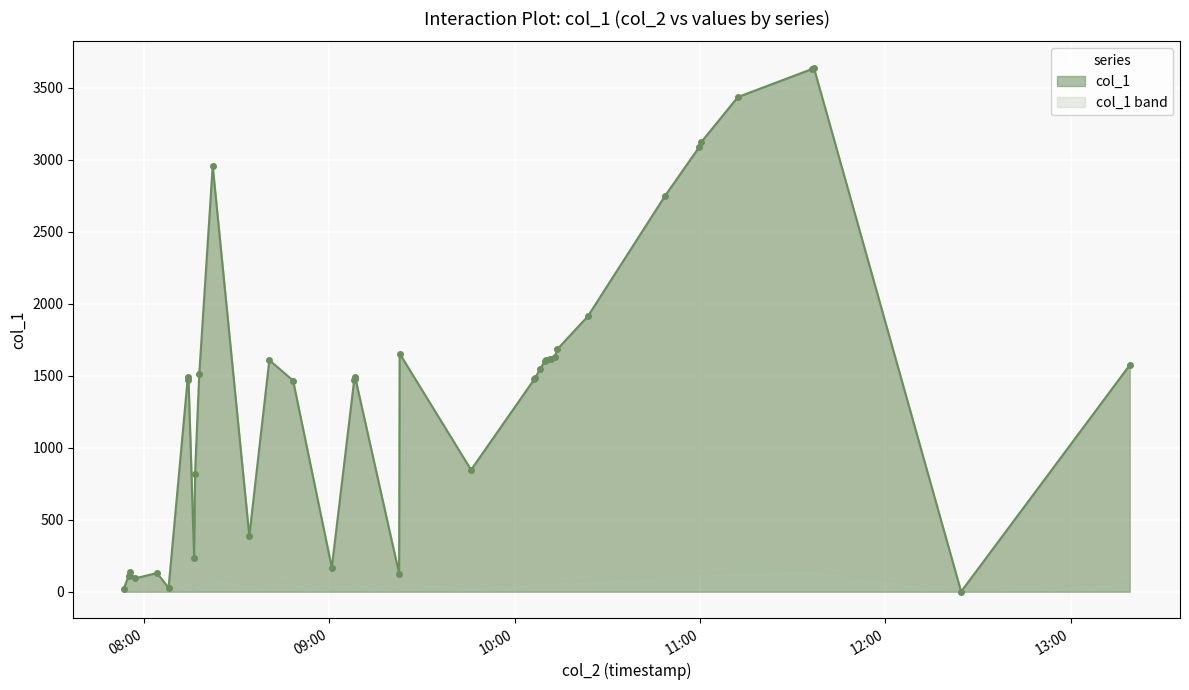

What is the difference between the values at 2018-03-12 09:22:44 and 2018-03-12 07:54:58?

1544.9